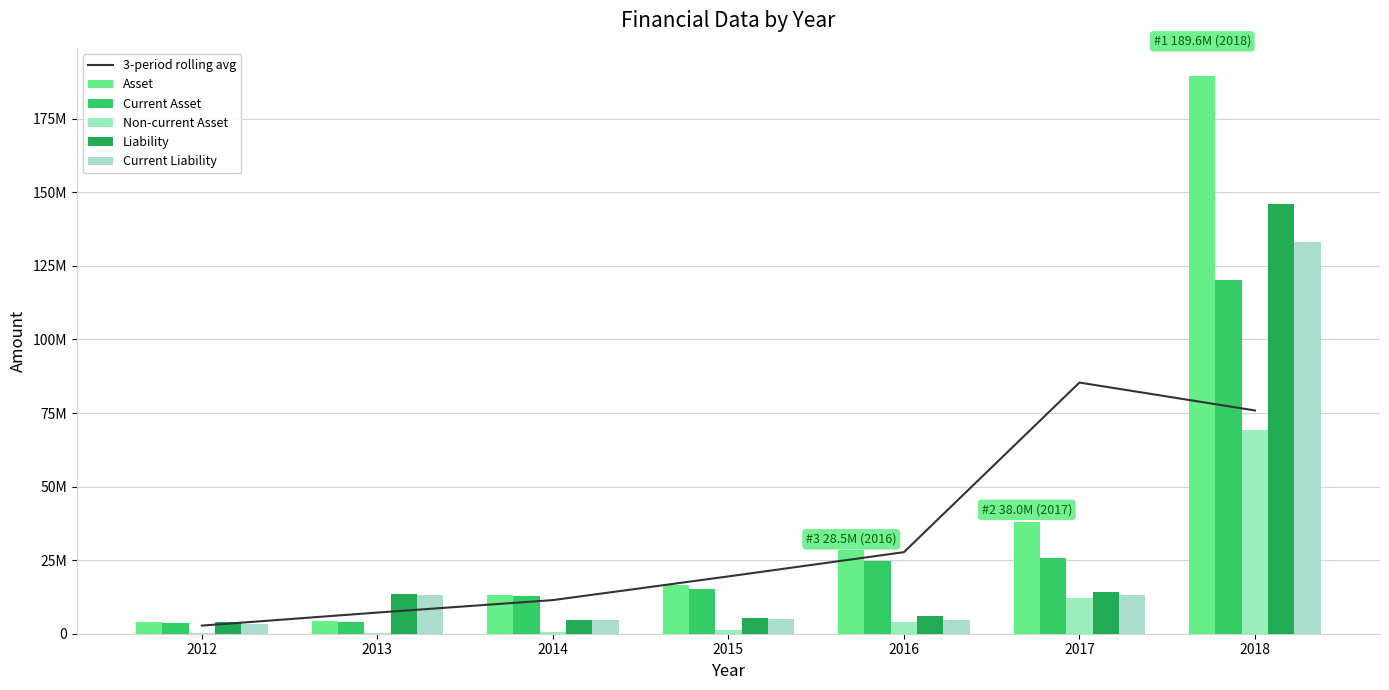

Which has a higher value, 2017 or 2016?

2017